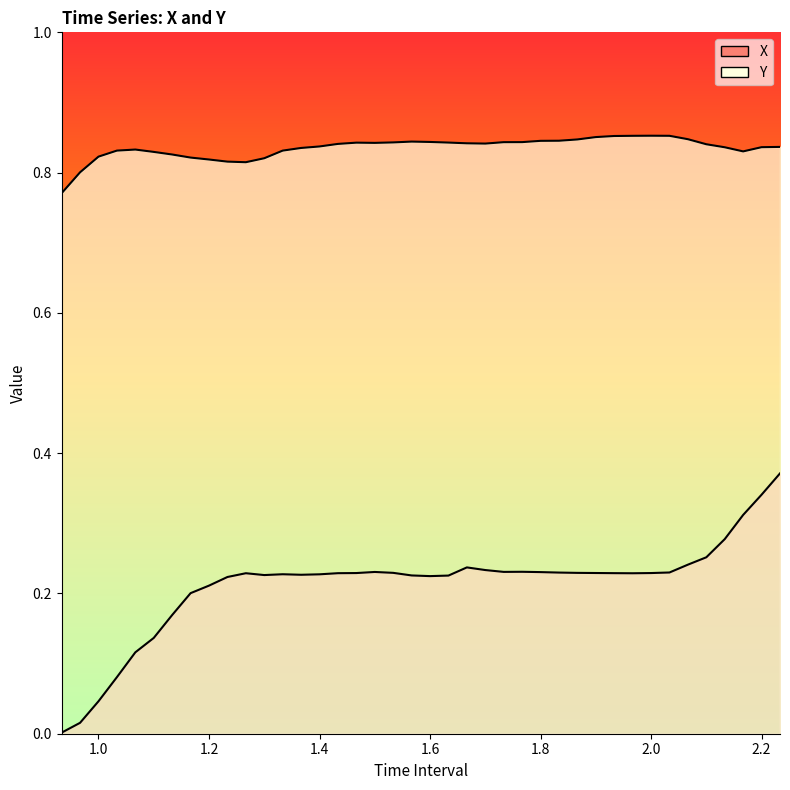

Which category has the highest value in the Y series?

2.0